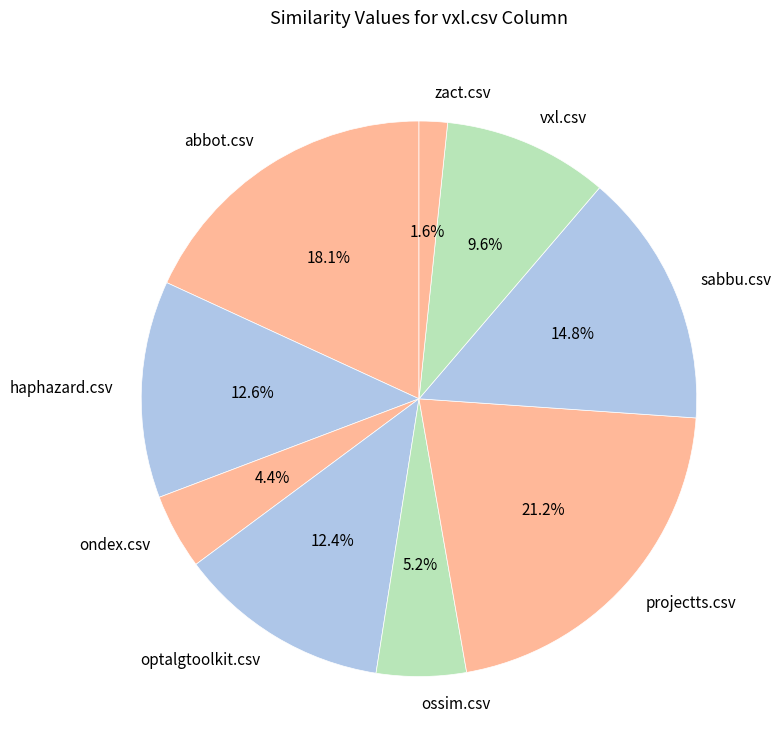

To the nearest percent, what is the difference between the largest and smallest slice percentages?

20%